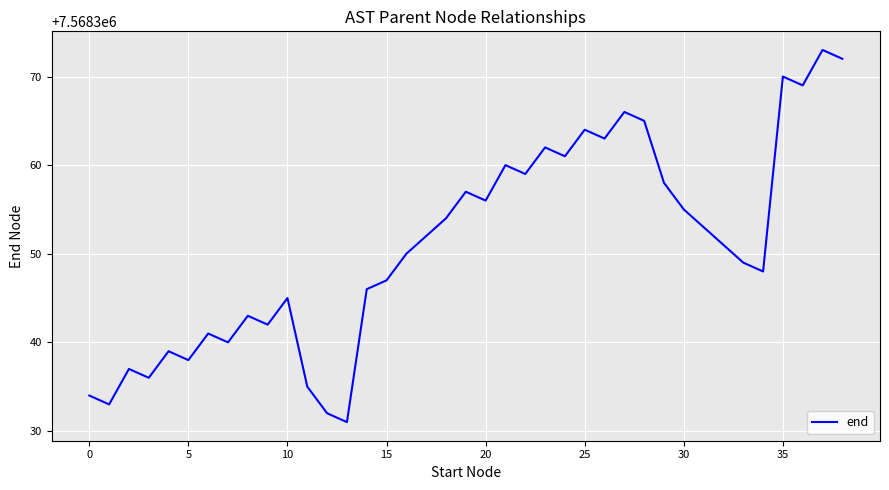

What is the smallest value displayed?

7568331